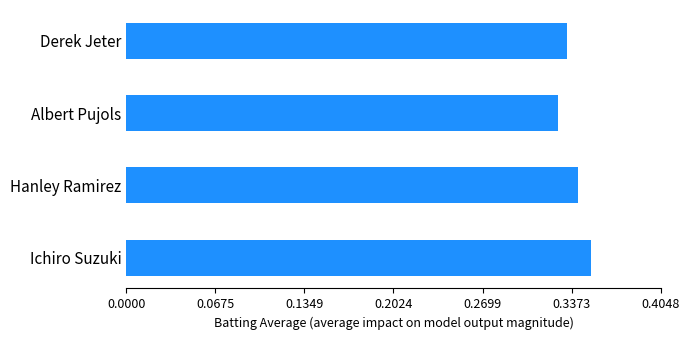

Between Ichiro Suzuki and Albert Pujols, which is larger?

Ichiro Suzuki